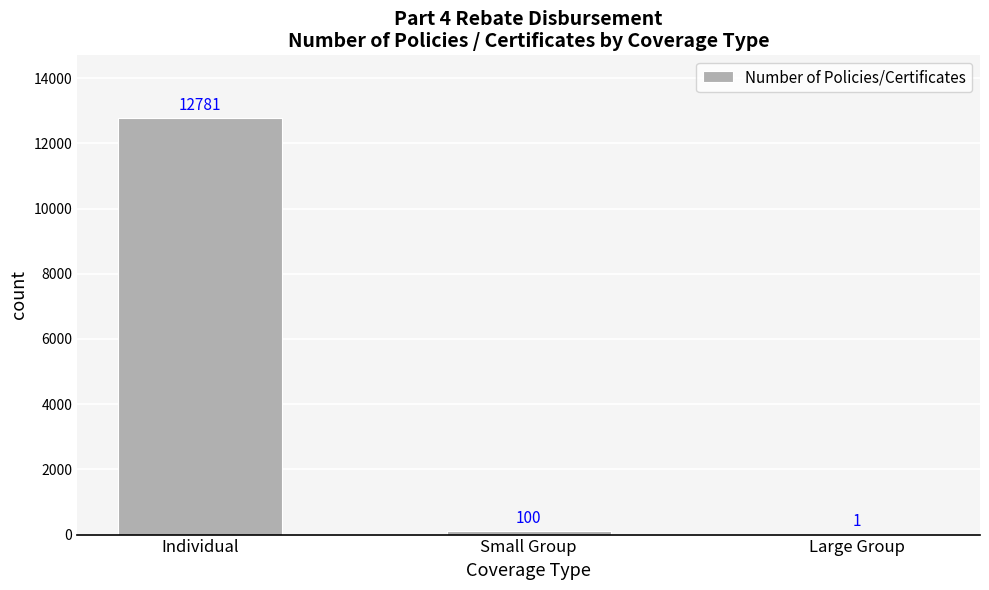

Reading left to right, transcribe all the data shown in this chart.

Individual=12781	Small Group=100	Large Group=1